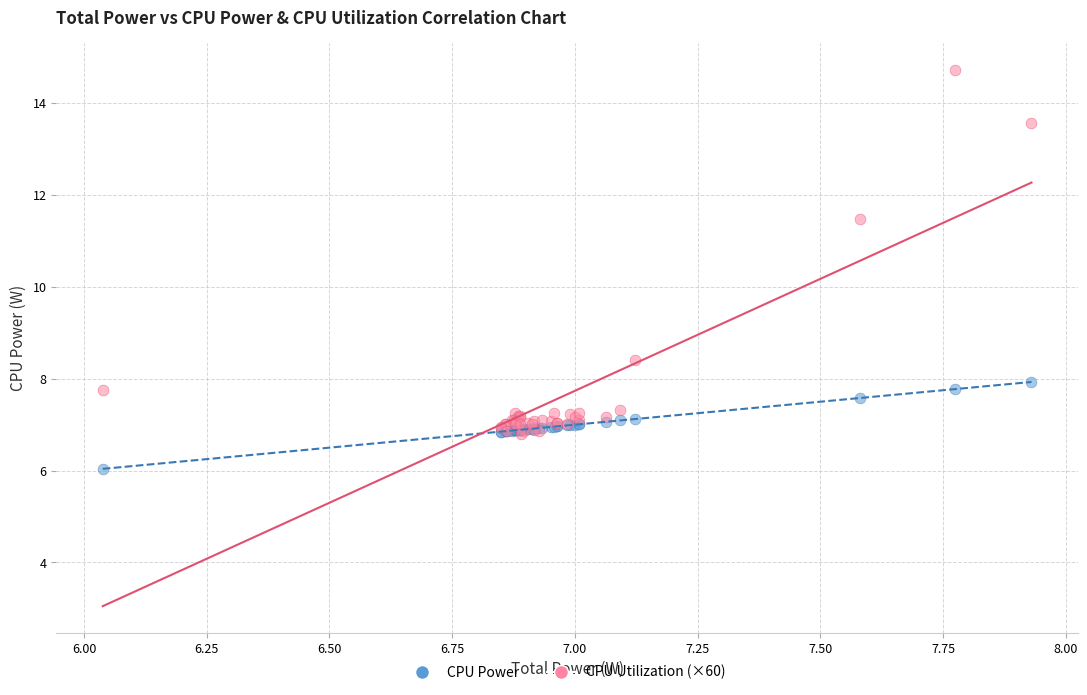

Which series reaches the maximum Y coordinate?

CPU Utilization (×60)